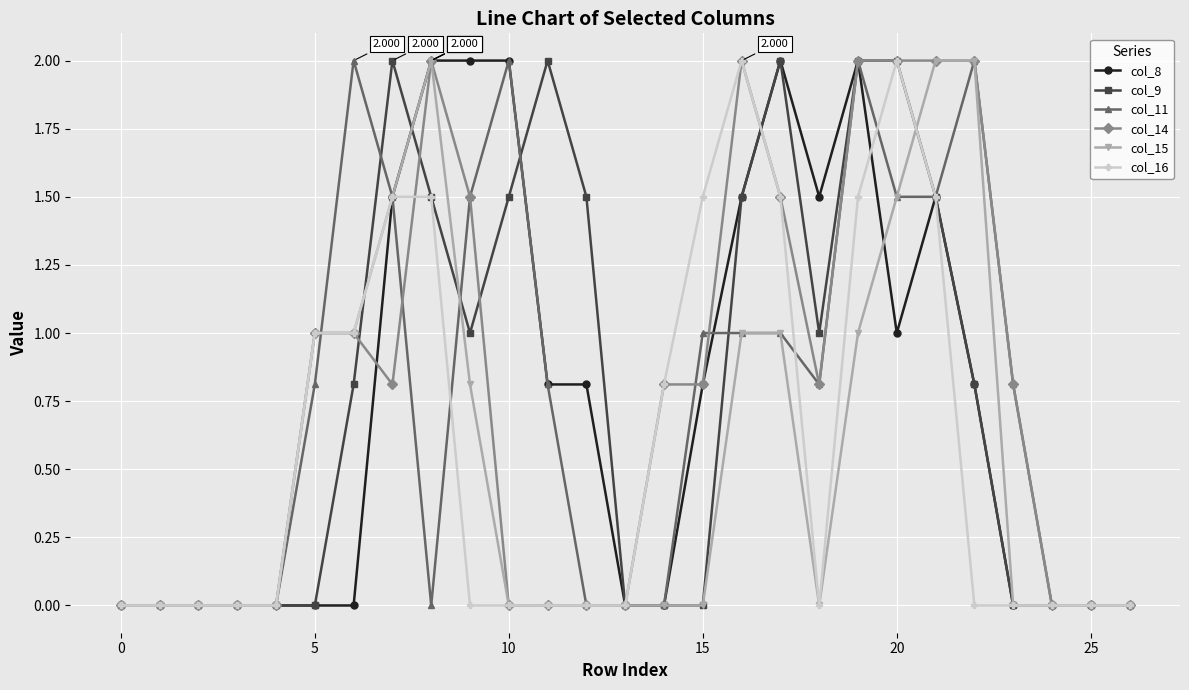

True or false: col_11 has more than 0 interior local peaks.

True